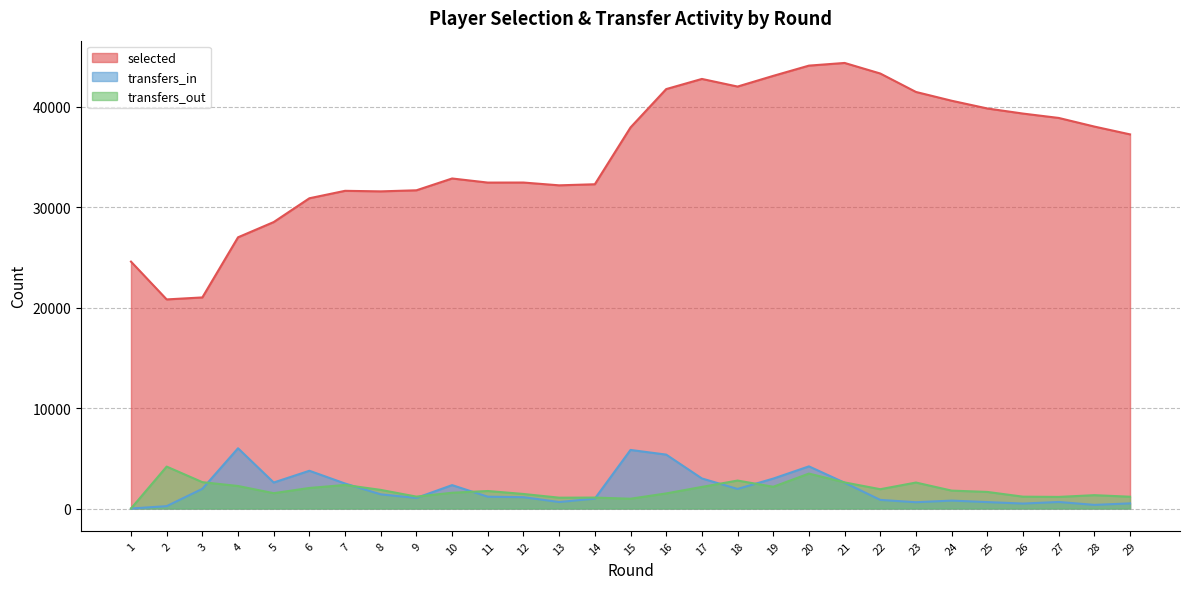

Read the transfers_out value at 11.

1745